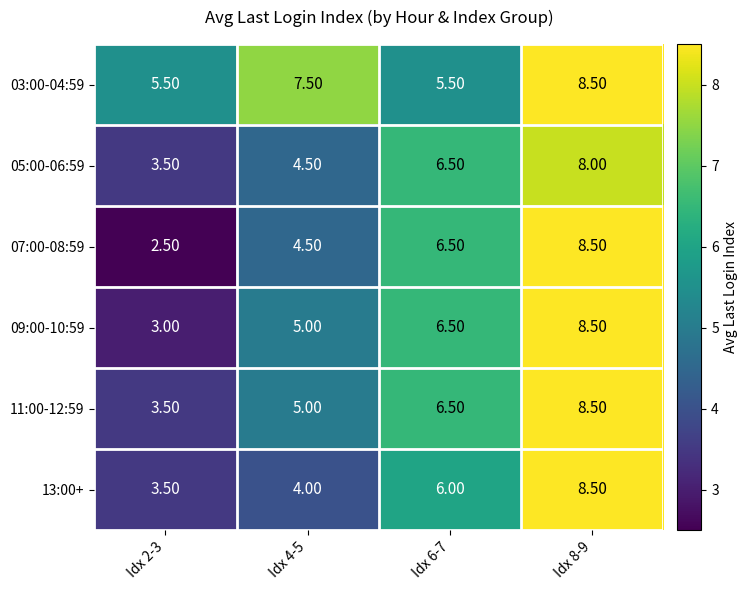

List the labels in order of 11:00-12:59 value, largest first.

Idx 8-9, Idx 6-7, Idx 4-5, Idx 2-3